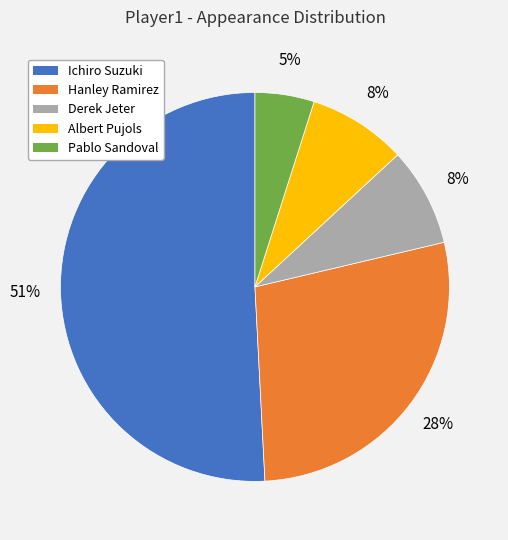

Is there any slice that represents more than half of the pie?

Yes